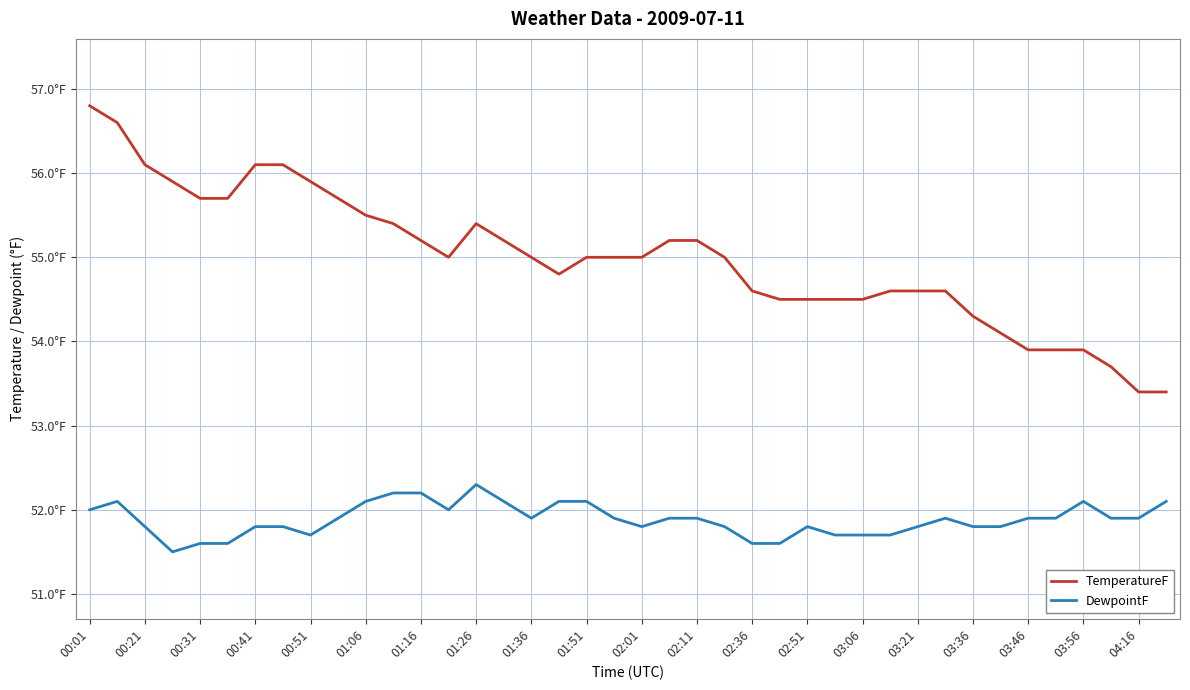

Which series has the largest total across all categories?

TemperatureF